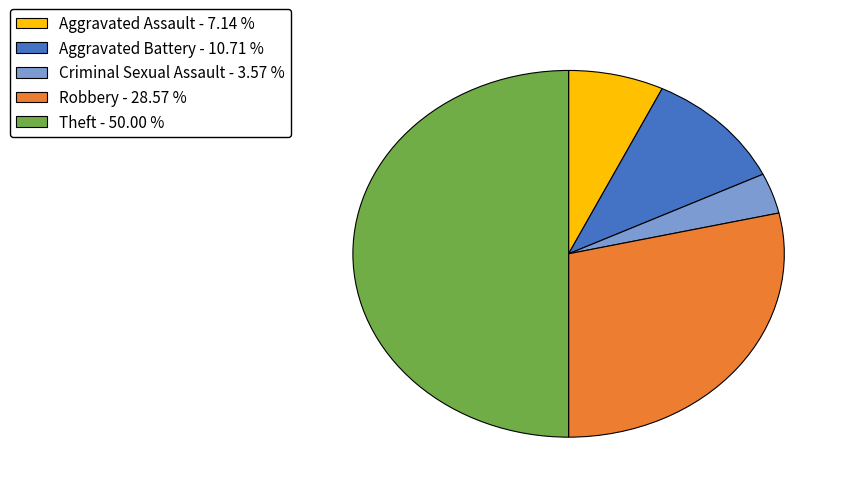

Is Criminal Sexual Assault the majority of the pie?

No